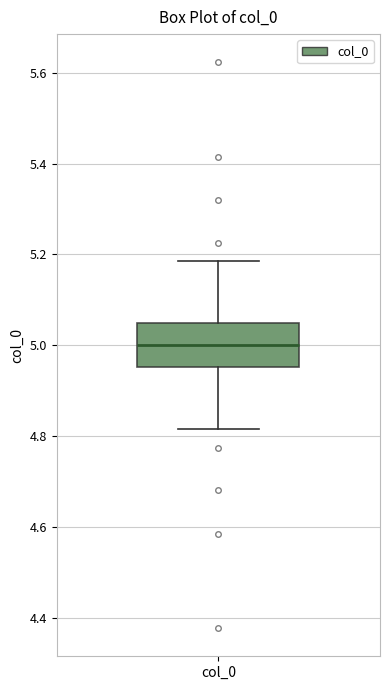

Read this box plot against the y-axis: the position of the median line, the range covered by the box, and the ends of both whiskers. The values are not printed on the chart, so give them approximately, as read against the axis.

median 5.00, box 4.96 to 5.04, whiskers 4.82 to 5.18